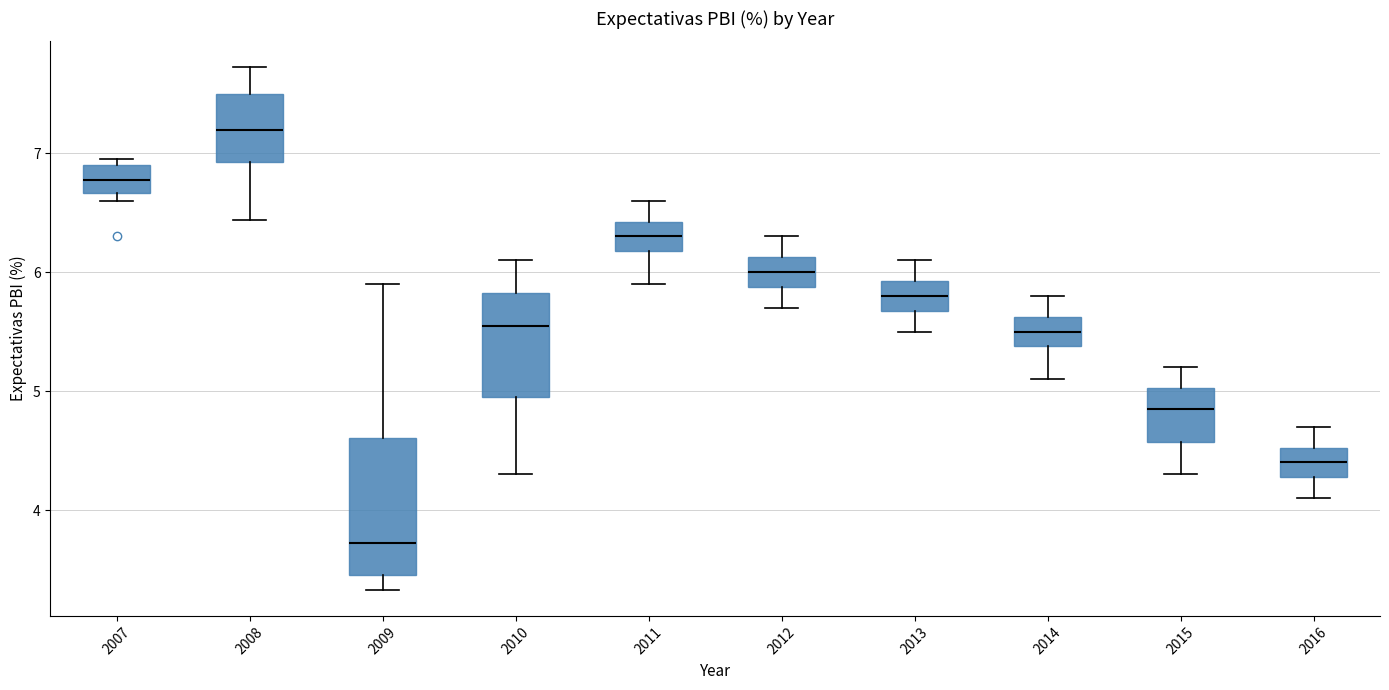

Reading left to right, read every box against the y-axis: the position of its median line, the range the box covers, and the ends of its whiskers. The values are not printed on the chart, so give them approximately, as read against the axis.

2007: median 6.8, box 6.7 to 6.9, whiskers 6.6 to 7.0
2008: median 7.2, box 6.9 to 7.5, whiskers 6.4 to 7.7
2009: median 3.7, box 3.5 to 4.6, whiskers 3.3 to 5.9
2010: median 5.6, box 4.9 to 5.8, whiskers 4.3 to 6.1
2011: median 6.3, box 6.2 to 6.4, whiskers 5.9 to 6.6
2012: median 6.0, box 5.9 to 6.1, whiskers 5.7 to 6.3
2013: median 5.8, box 5.7 to 5.9, whiskers 5.5 to 6.1
2014: median 5.5, box 5.4 to 5.6, whiskers 5.1 to 5.8
2015: median 4.9, box 4.6 to 5.0, whiskers 4.3 to 5.2
2016: median 4.4, box 4.3 to 4.5, whiskers 4.1 to 4.7